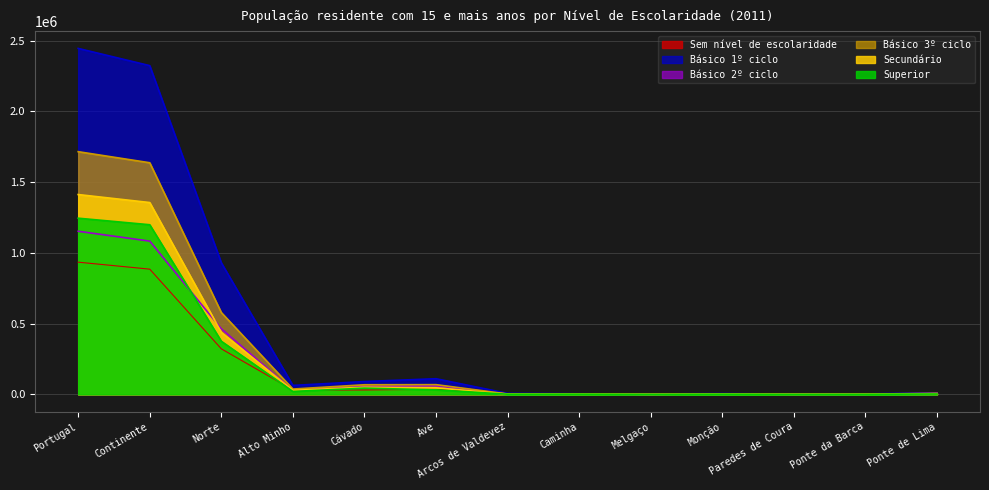

List the series in order of their peak value, highest first.

Básico 1º ciclo, Básico 3º ciclo, Secundário, Superior, Básico 2º ciclo, Sem nível de escolaridade